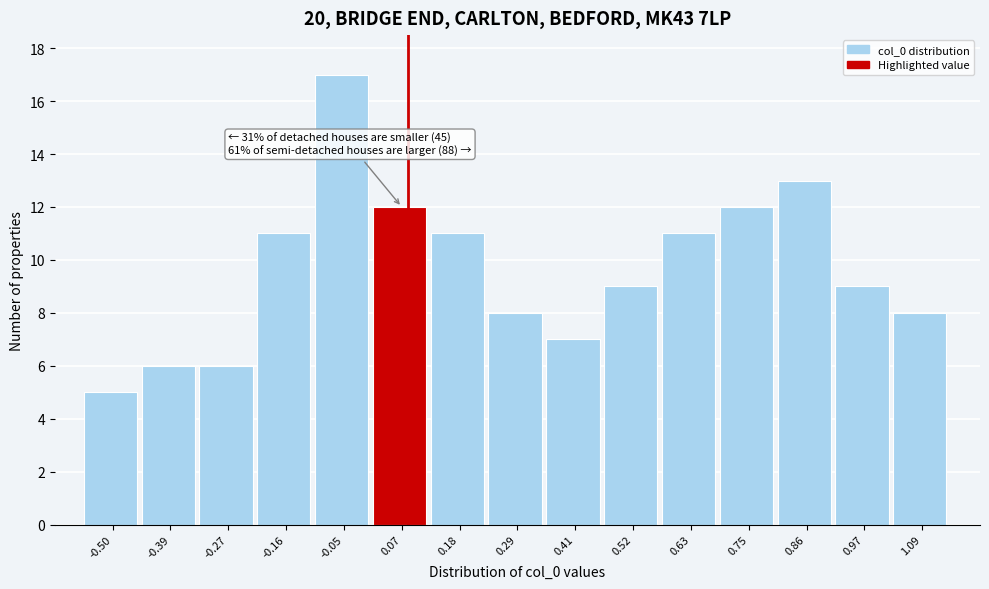

Reading left to right, transcribe all the data shown in this chart.

-0.50=5	-0.39=6	-0.27=6	-0.16=11	-0.05=17	0.07=12	0.18=11	0.29=8	0.41=7	0.52=9	0.63=11	0.75=12	0.86=13	0.97=9	1.09=8